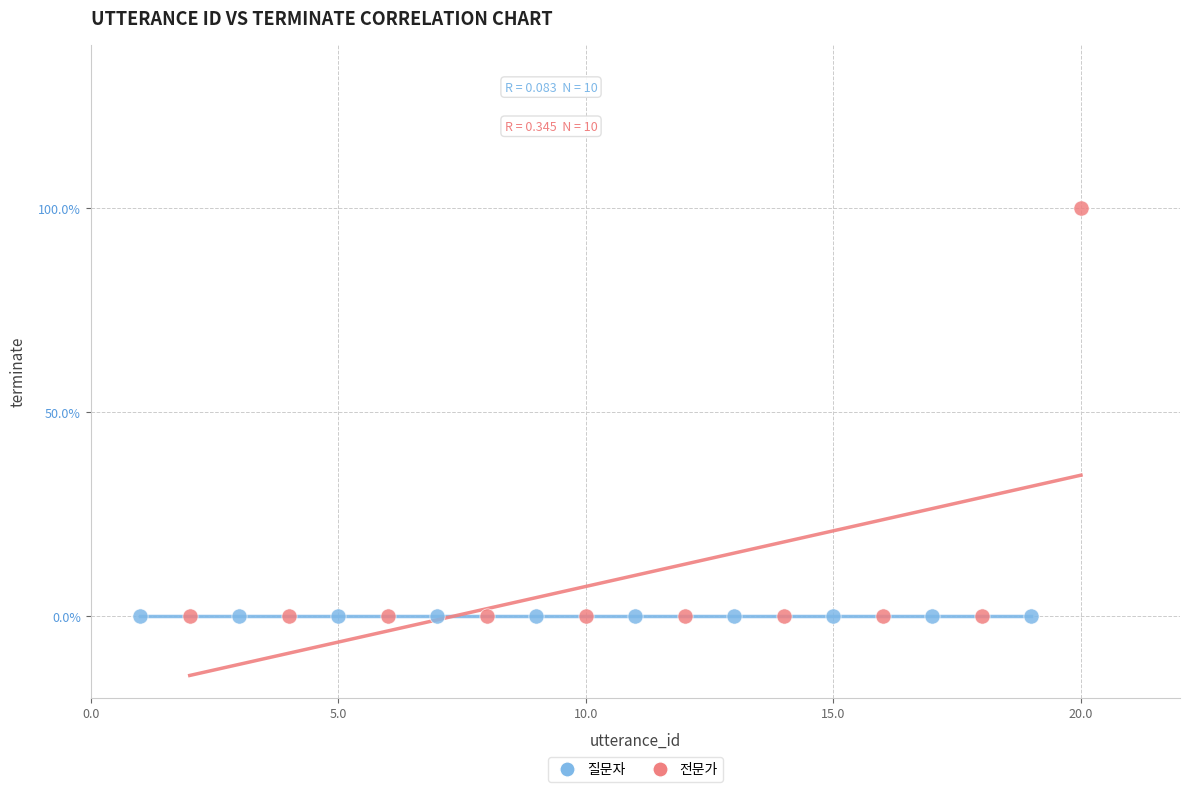

What are all the series names shown in the legend?

질문자, 전문가